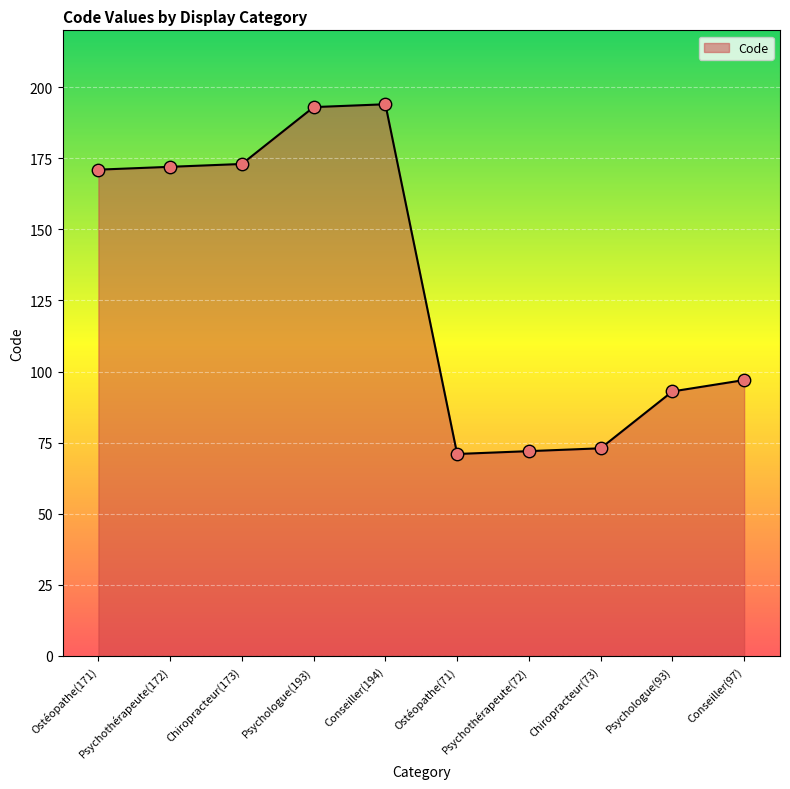

What is the change in value from Chiropracteur(173) to Chiropracteur(73)?

-100